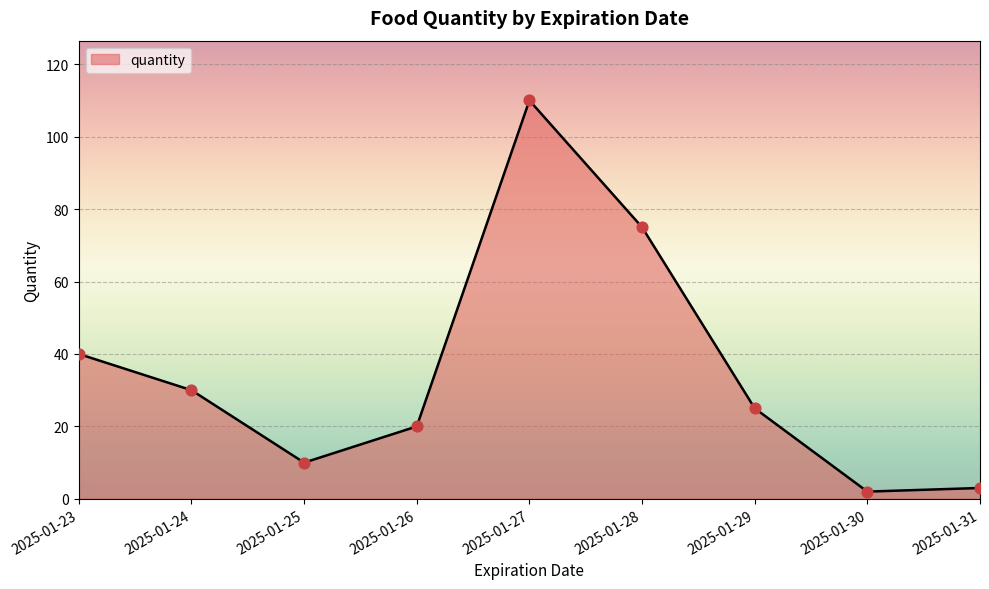

What is the change in value from 2025-01-24 to 2025-01-28?

+45